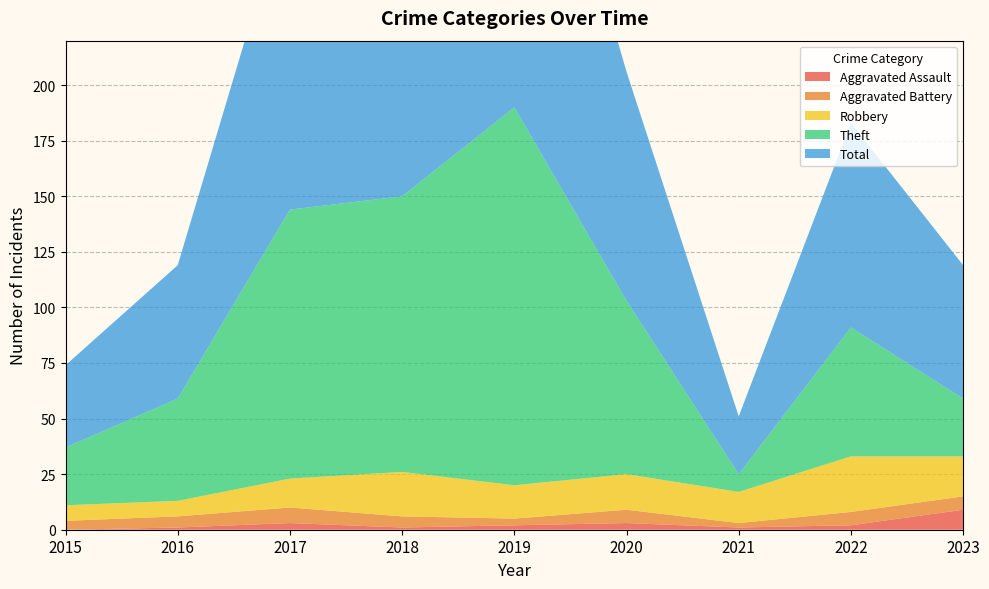

Reading left to right, transcribe all the data shown in this chart.

Aggravated Assault: 0	1	3	1	2	3	1	2	9
Aggravated Battery: 4	5	7	5	3	6	2	6	6
Robbery: 7	7	13	20	15	16	14	25	18
Theft: 26	46	121	124	170	78	8	58	26
Total: 37	60	144	150	190	103	26	92	60